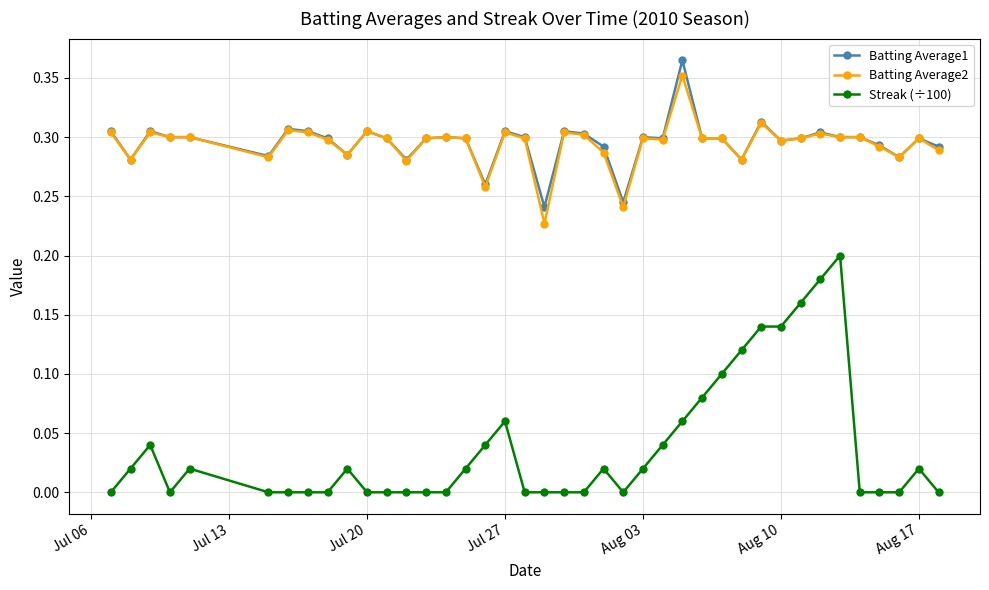

True or false: Batting Average1 has more than 1 interior local peaks.

True